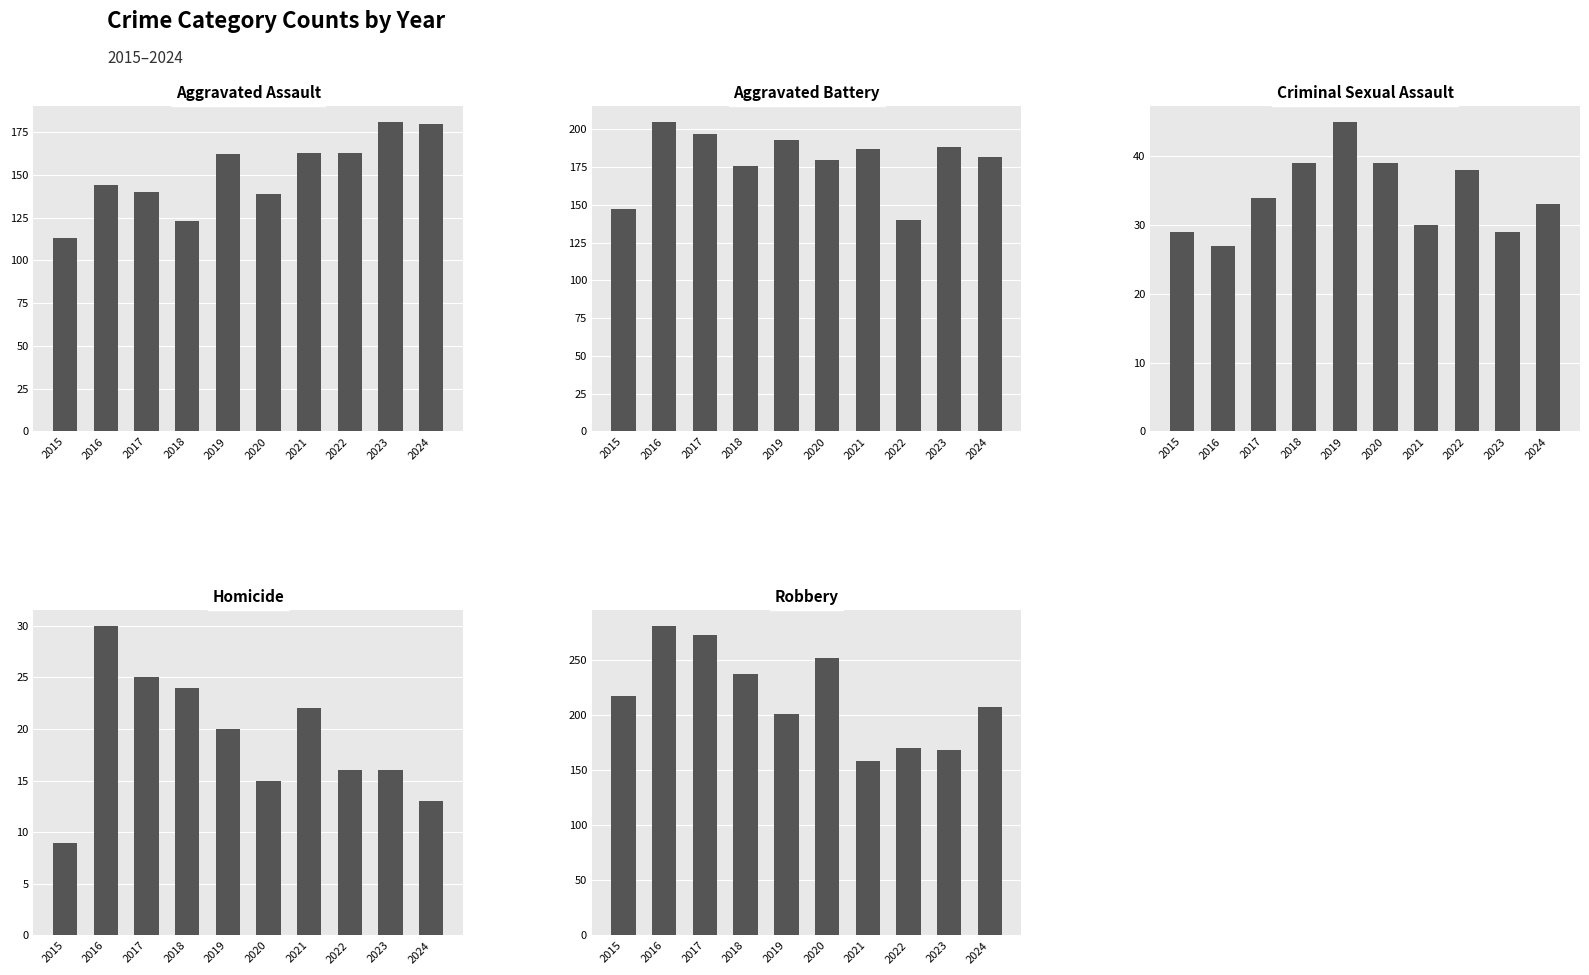

What is the minimum value for Robbery?

158